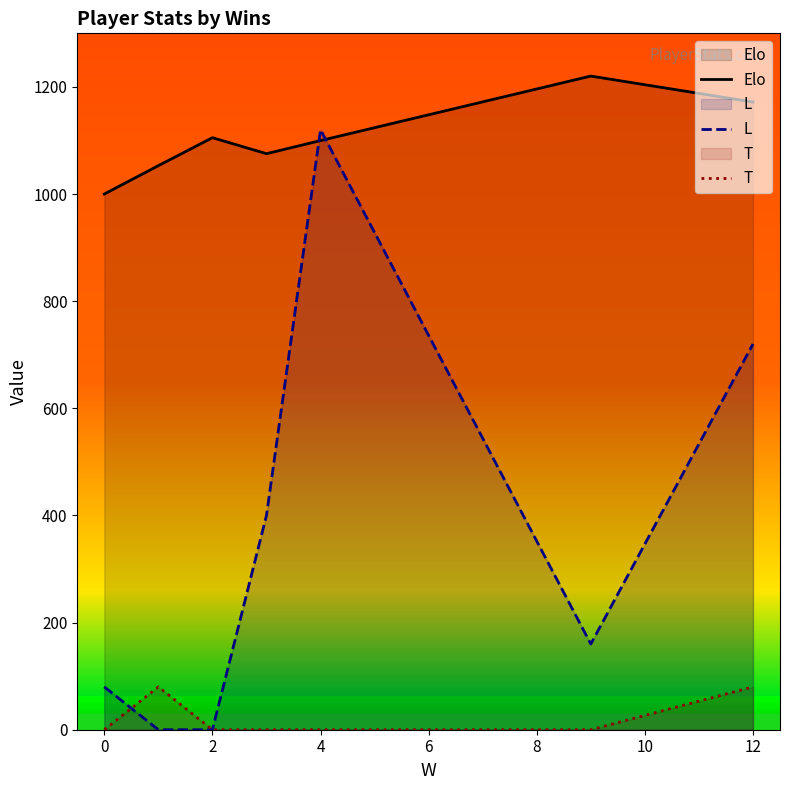

In L, how many points are higher than both neighbors (excluding endpoints)?

1